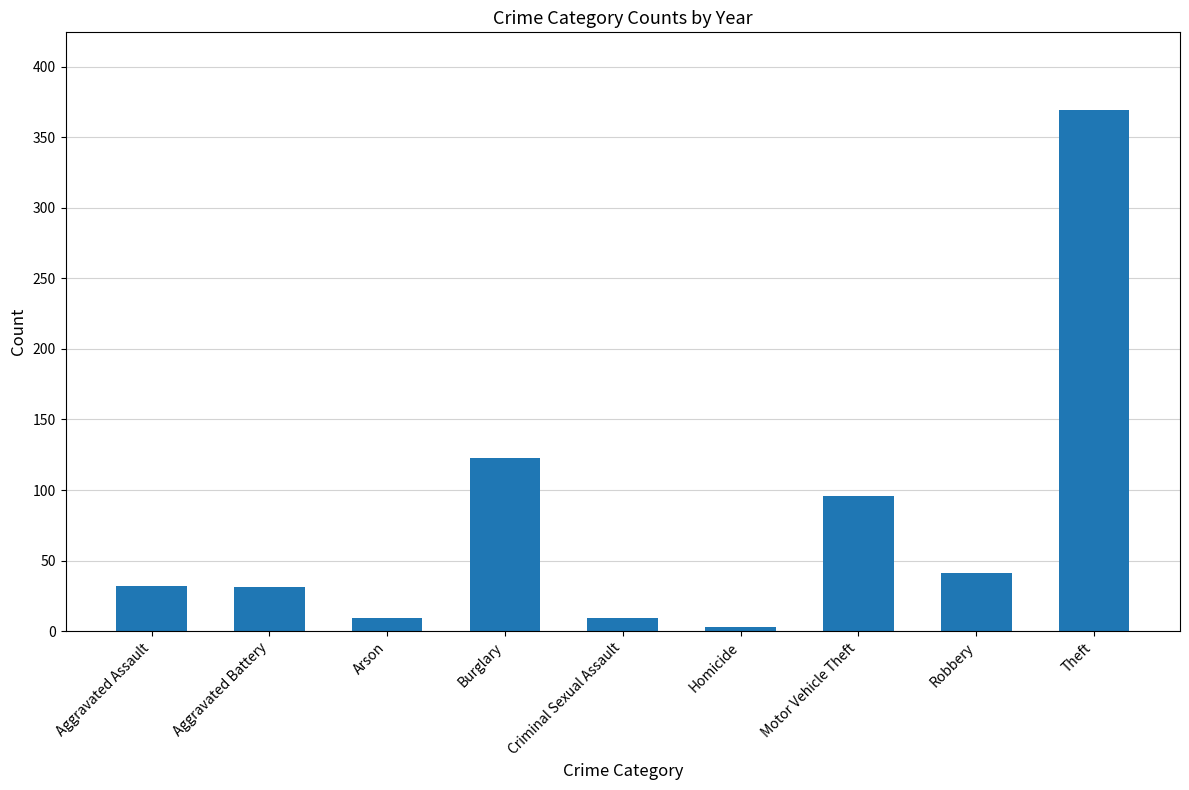

Where is the data nearest to the value 186?

Burglary